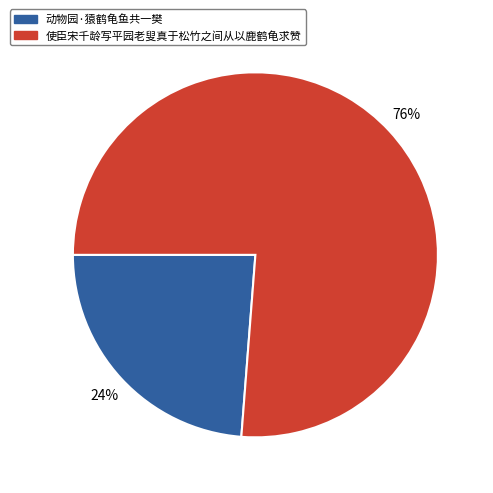

What is the smallest slice in the pie chart?

动物园·猿鹤龟鱼共一樊